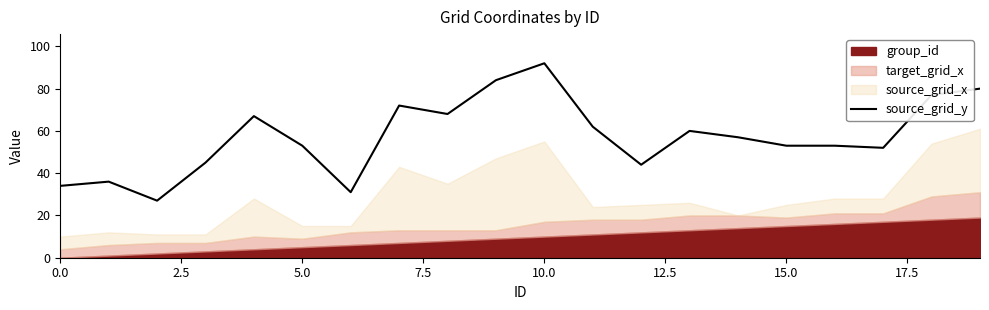

Is it true that source_grid_y equals 54 at 10.0?

False